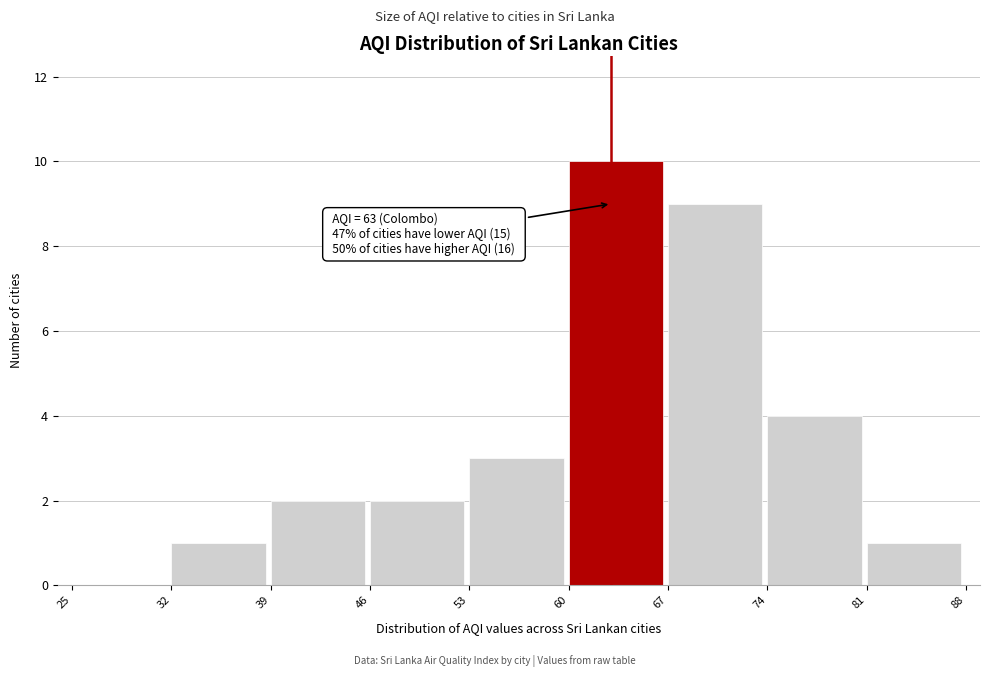

Which range on the x-axis has the tallest bar?

60 to 67